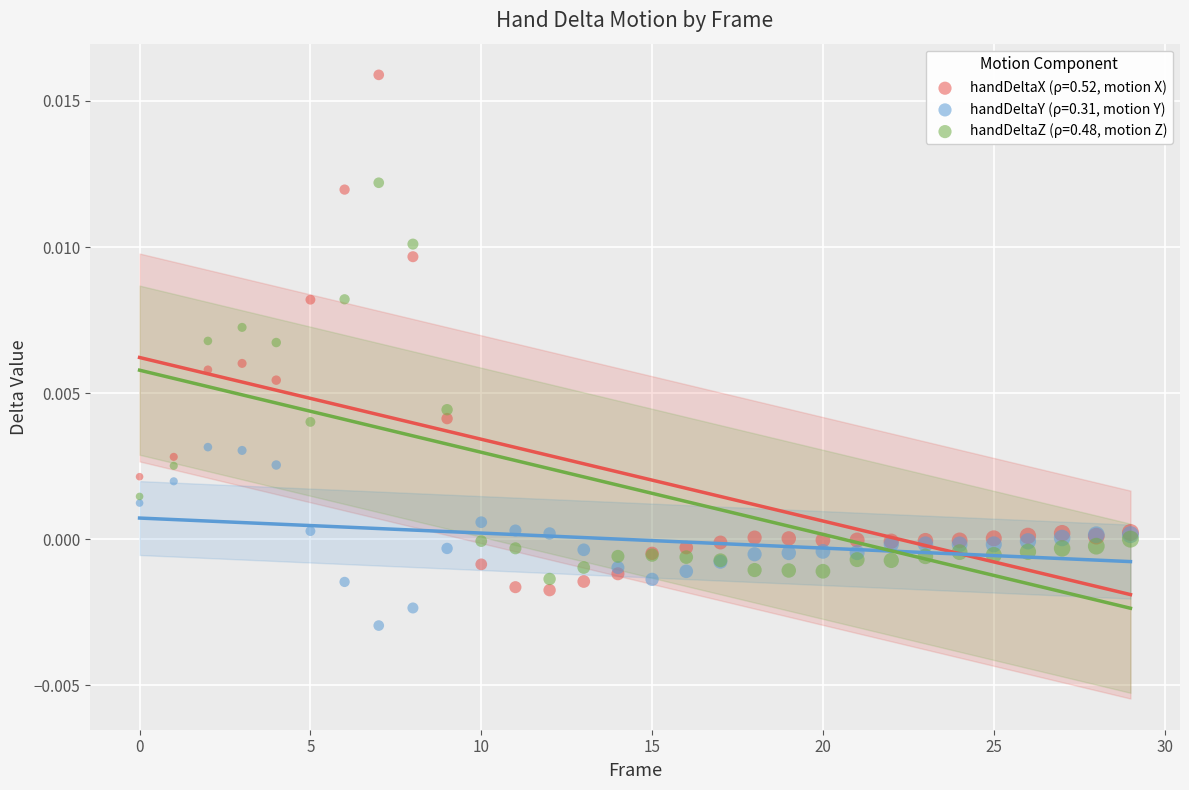

Which series contains the highest Y value?

handDeltaX (ρ=0.52, motion X)